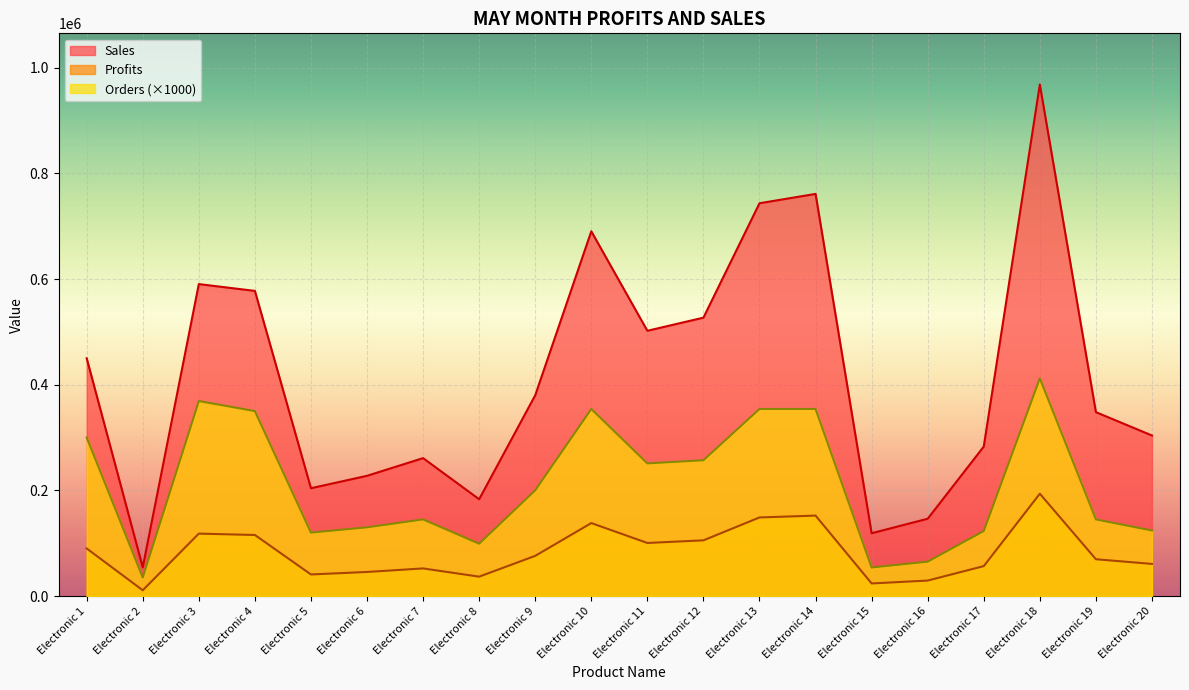

The Sales series shows 348000 at Electronic 19. True or false?

True